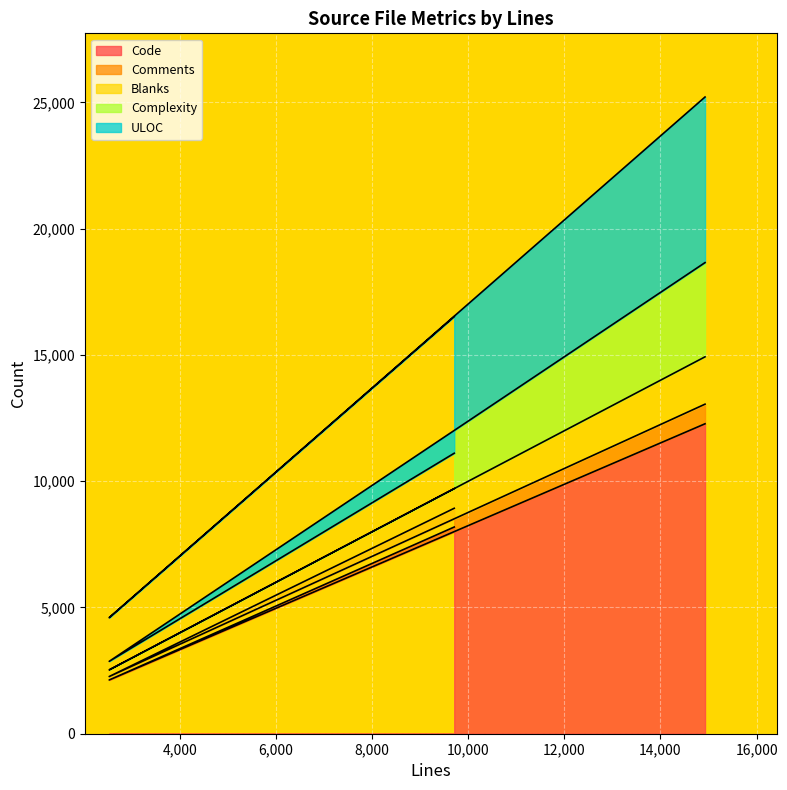

At which label does Blanks first exceed 779?

14927